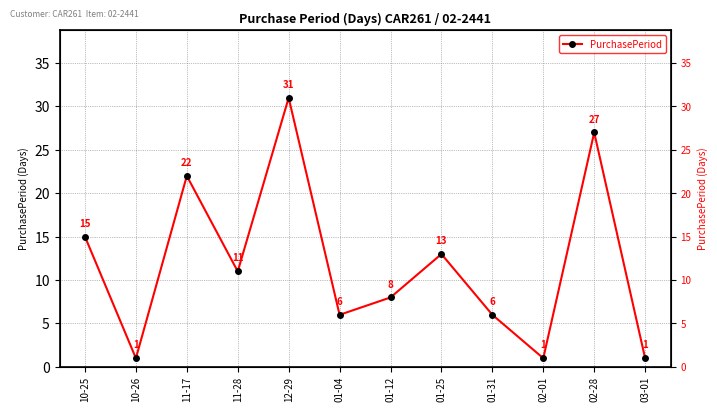

Reading left to right, transcribe all the data shown in this chart.

10-25=15	10-26=1	11-17=22	11-28=11	12-29=31	01-04=6	01-12=8	01-25=13	01-31=6	02-01=1	02-28=27	03-01=1